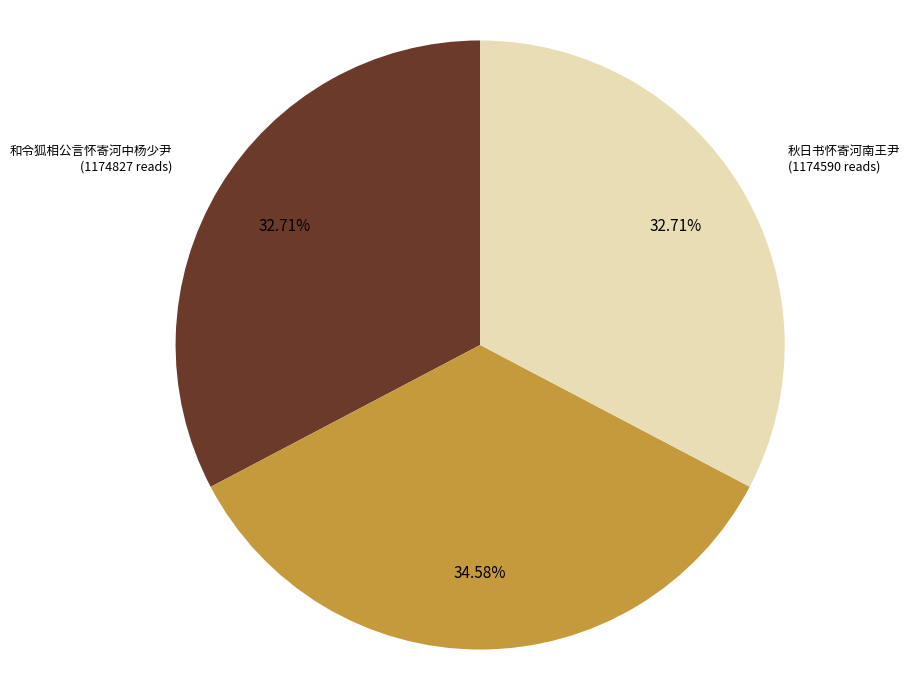

Between 和令狐相公言怀寄河中杨少尹 and 怀寄河中表兄李徵君, which is larger?

怀寄河中表兄李徵君